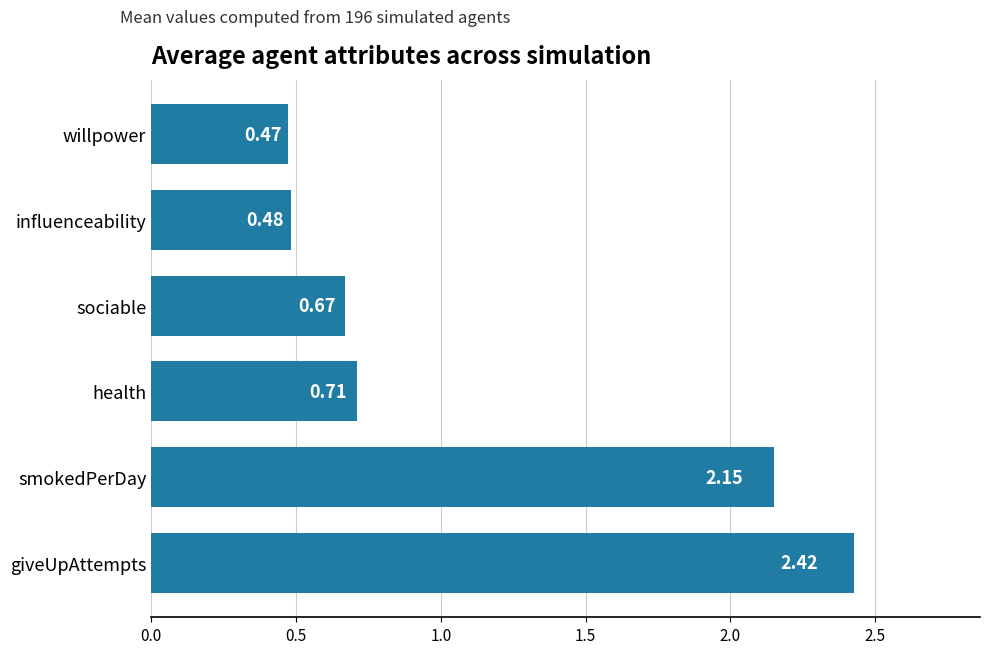

Which has a higher value, willpower or health?

health